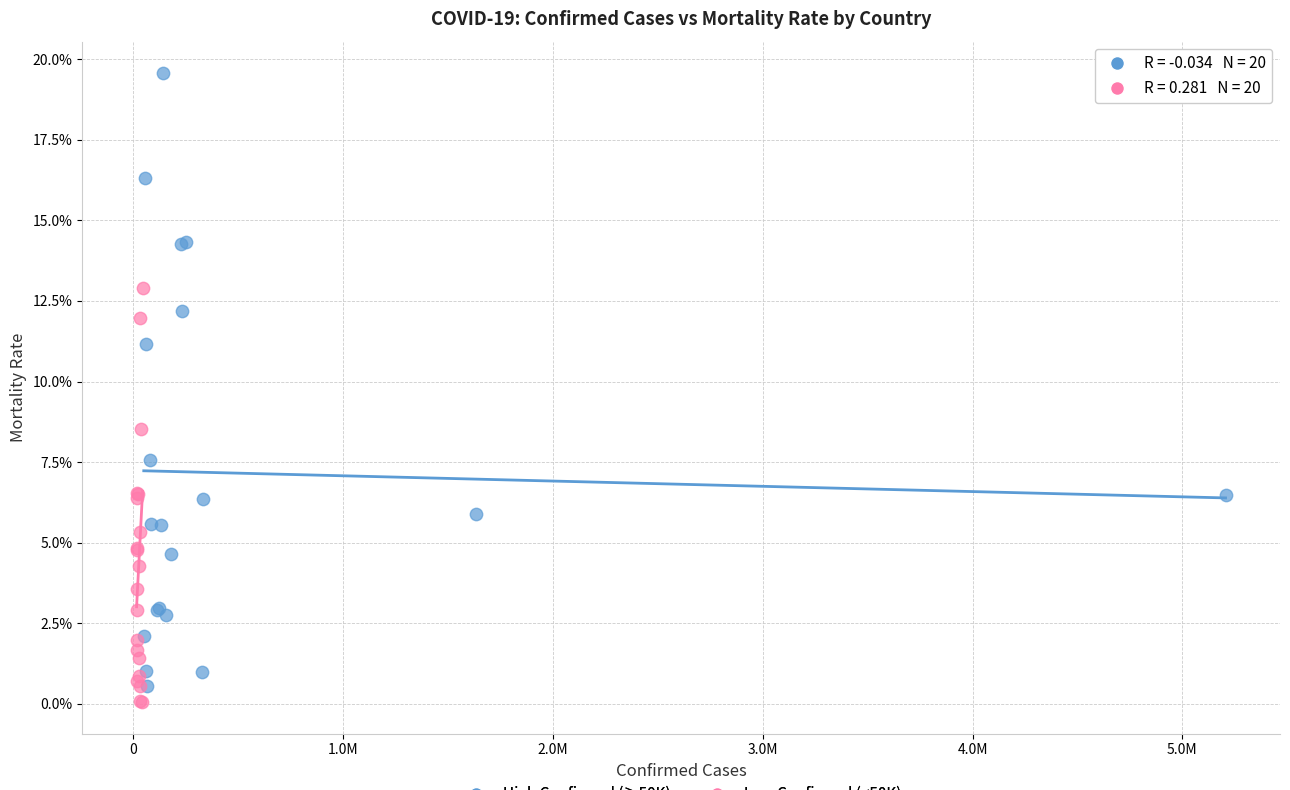

What are all the series names shown in the legend?

High Confirmed (≥50K), Low Confirmed (<50K)